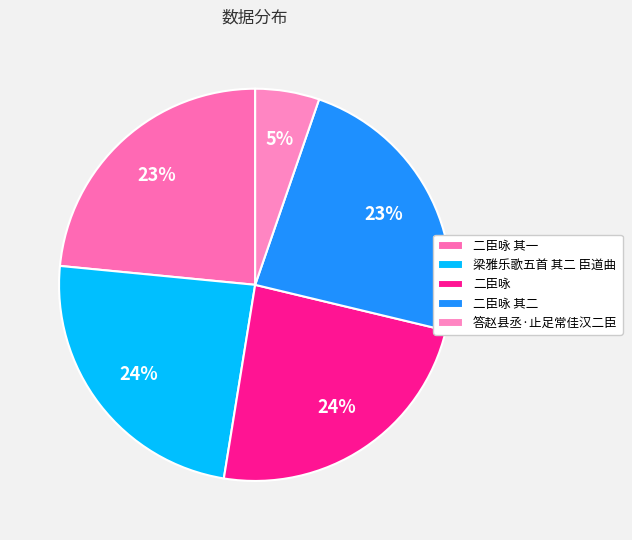

True or false: 二臣咏 其二 accounts for 30% of the total.

False